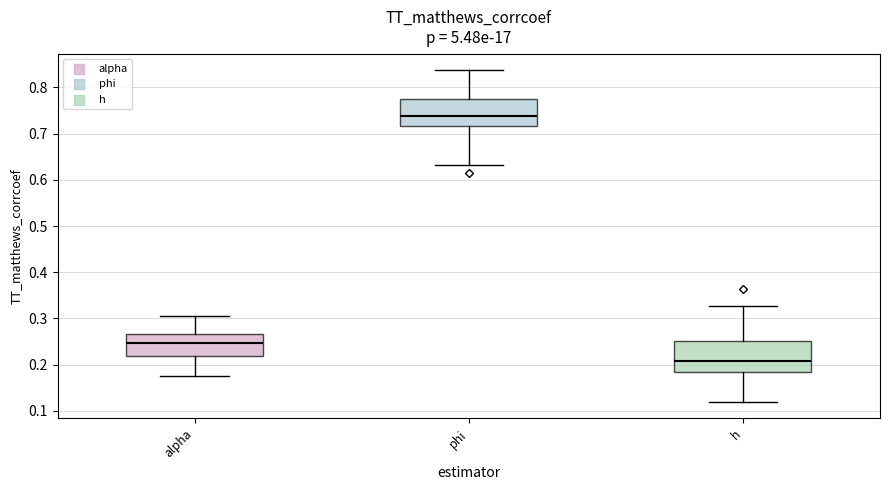

Where does the median line of the box for h sit on the y-axis? The values are not printed on the chart, so give them approximately, as read against the axis.

0.21